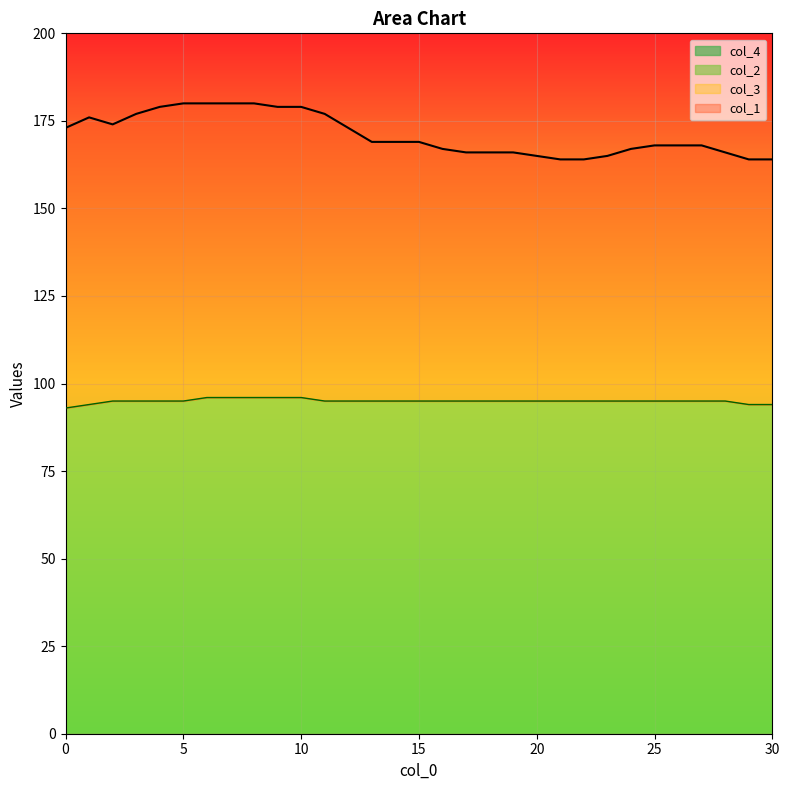

What is the average value of the col_1 series?

171